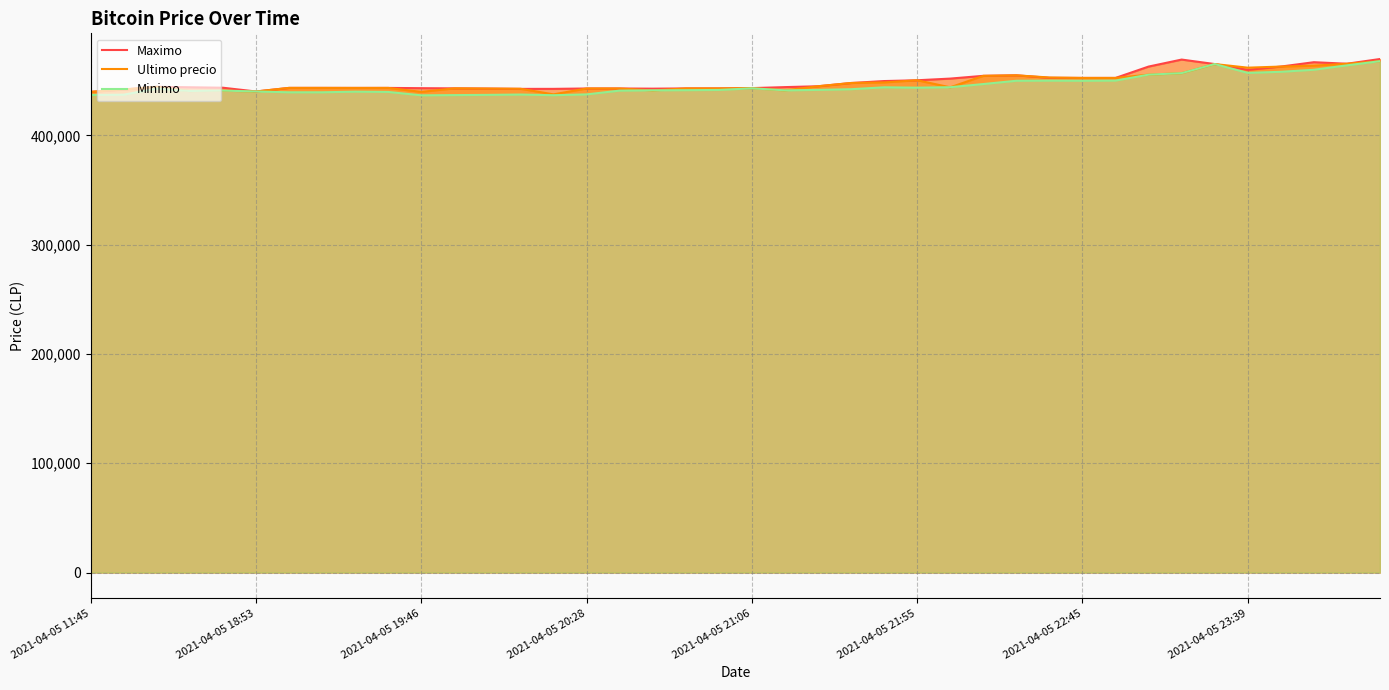

What is the minimum value for Ultimo precio?

437562